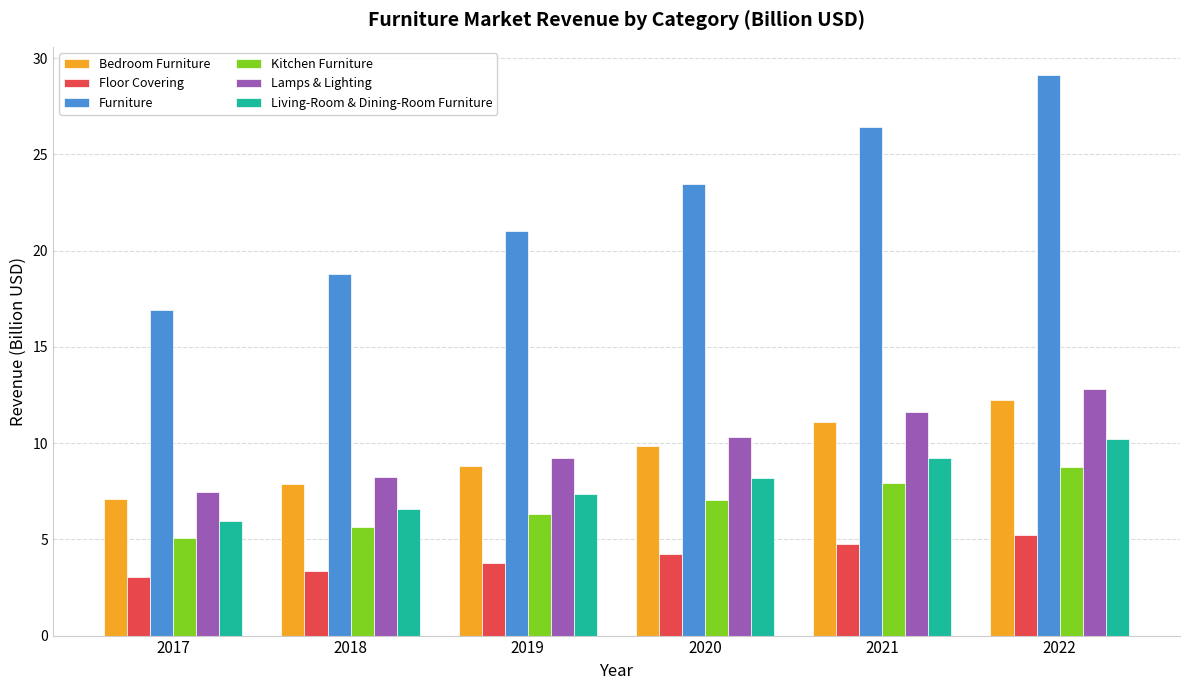

What is the total value across all series at 2017?

45.5